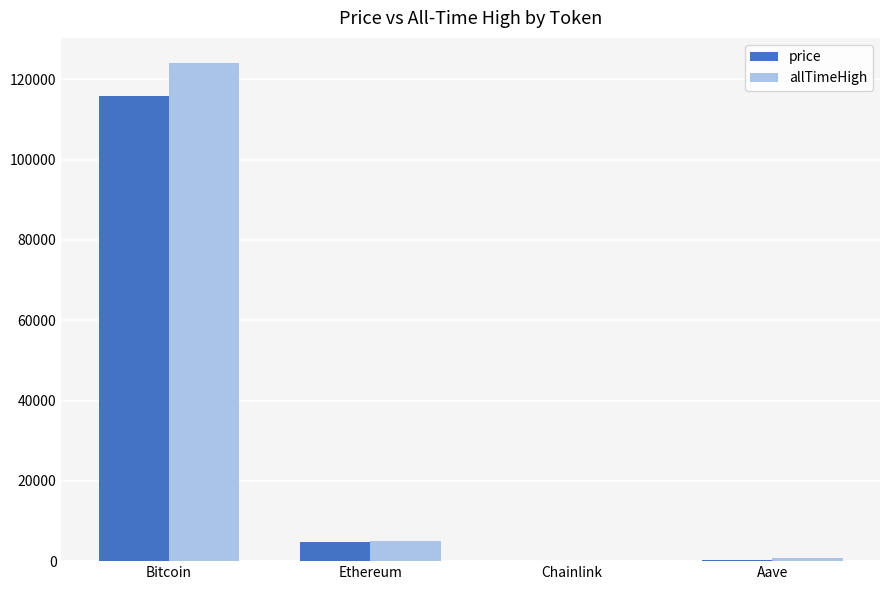

Which label corresponds to the largest value in the chart?

Bitcoin